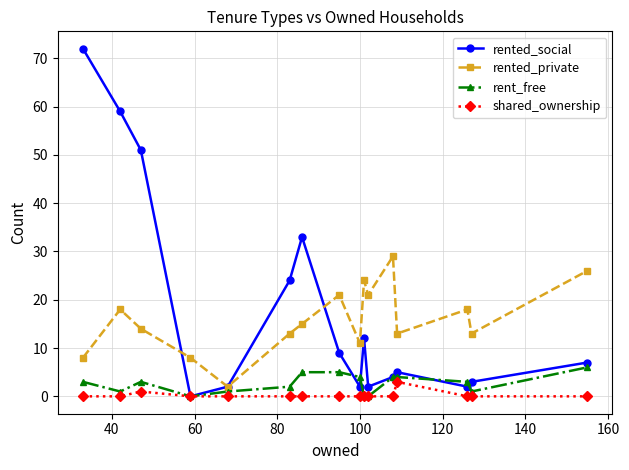

What is the average value of the rent_free series?

3